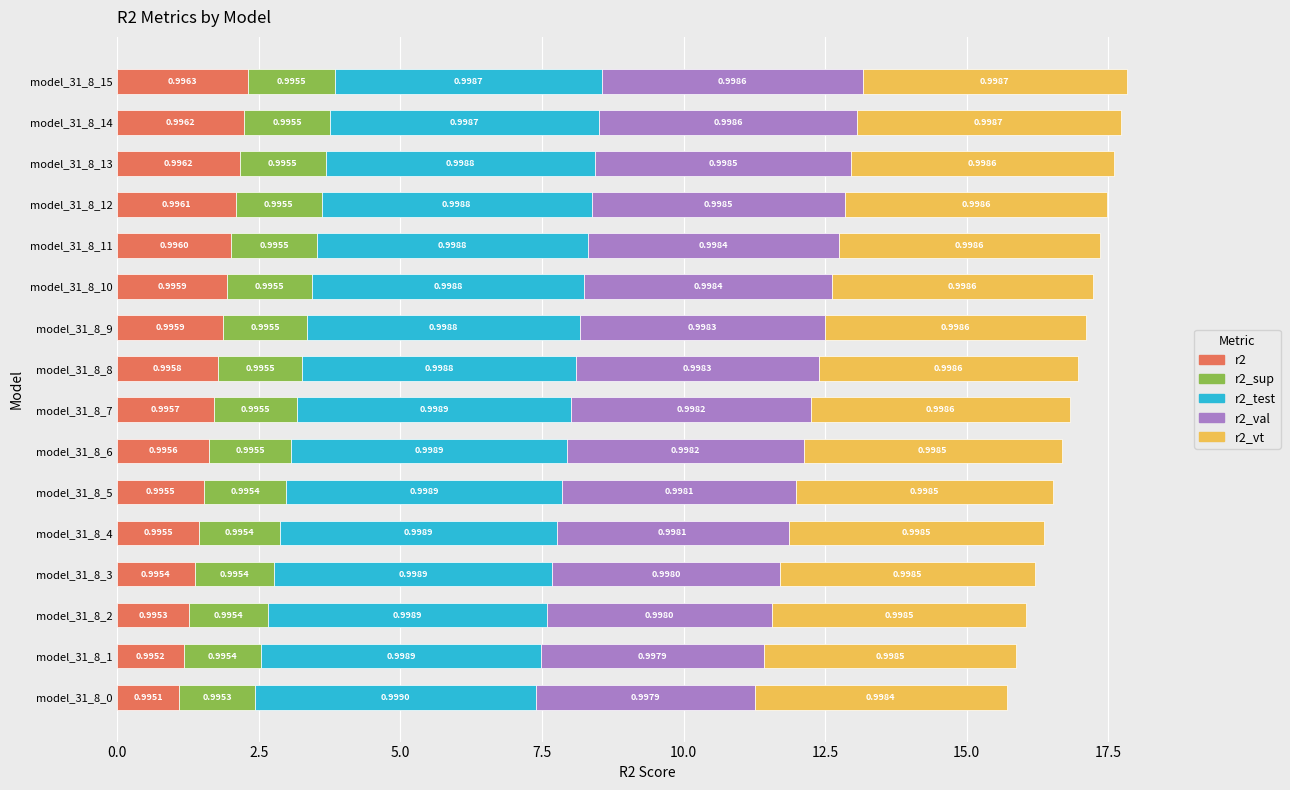

What are all the series names shown in the legend?

r2, r2_sup, r2_test, r2_val, r2_vt